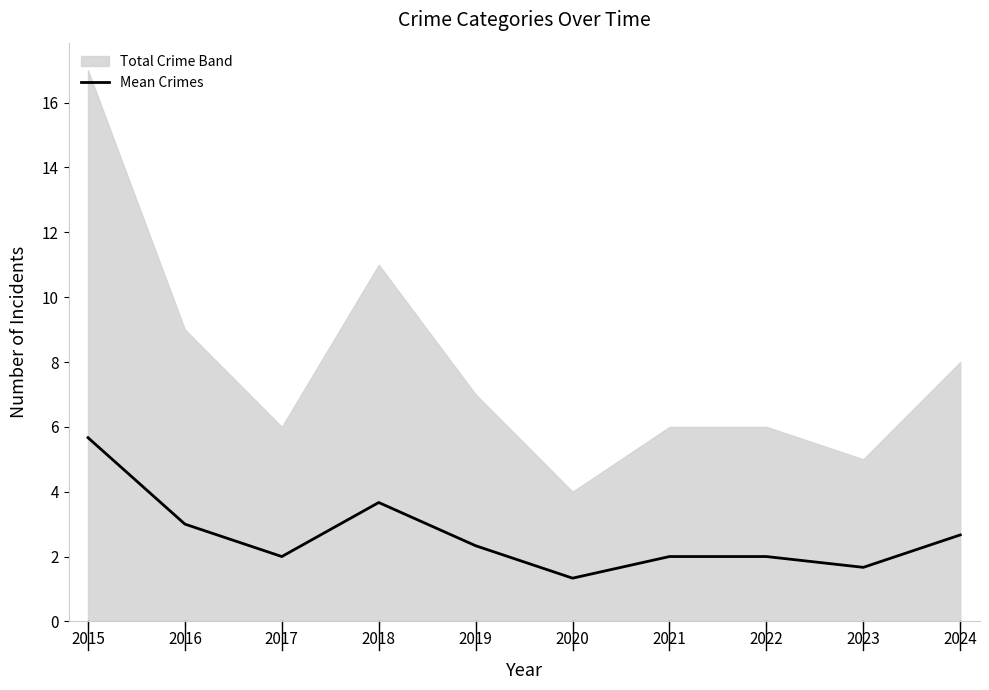

Count the number of categories in the chart.

10